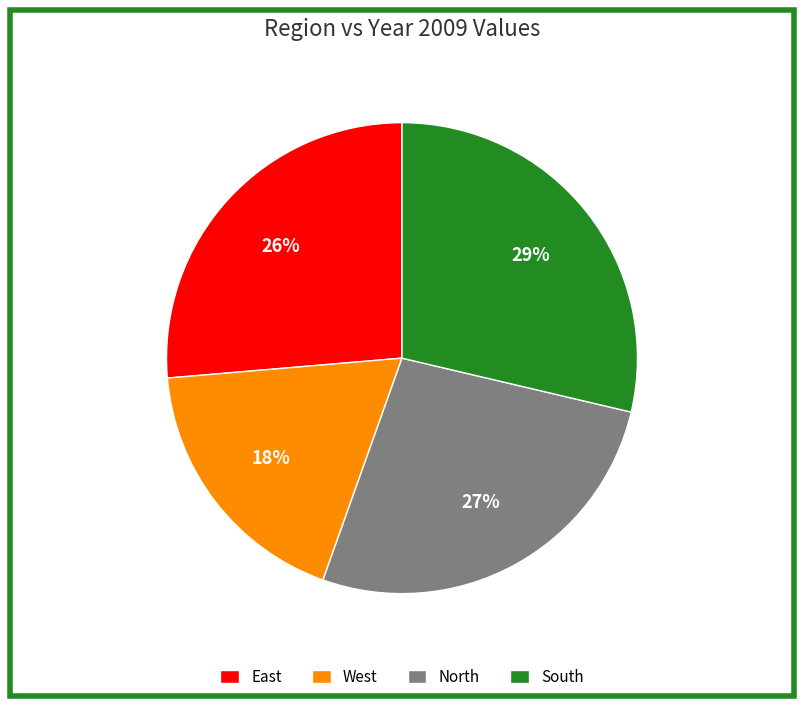

Is the sum of South and North greater than half?

Yes